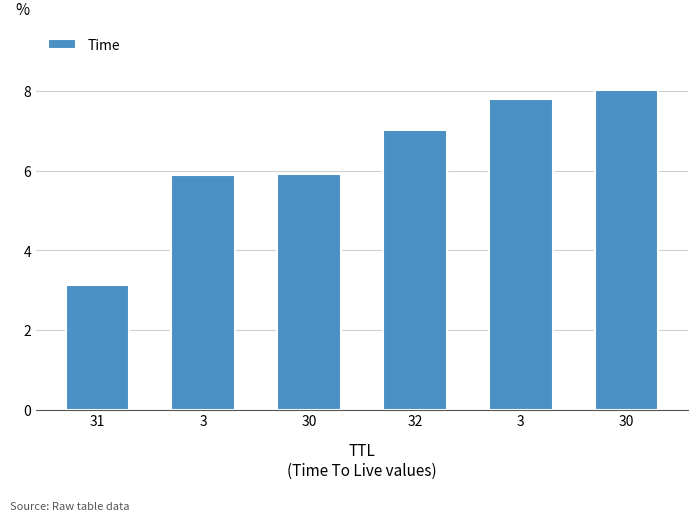

What is the difference between the maximum and minimum values?

4.9